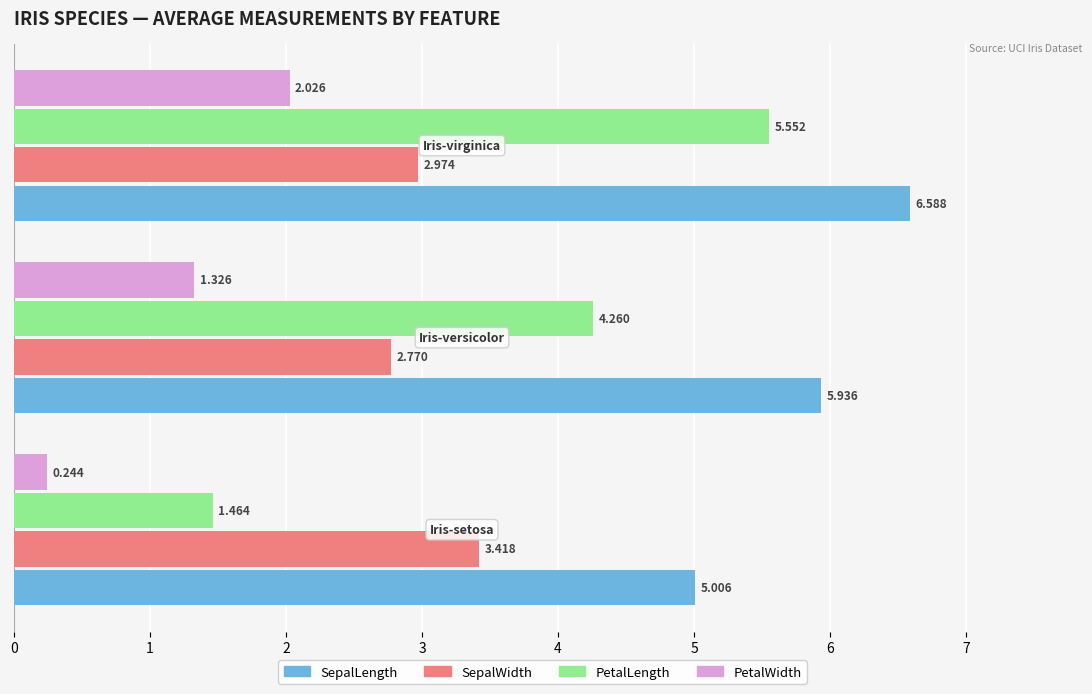

List the series in order of their overall mean, lowest first.

PetalWidth, SepalWidth, PetalLength, SepalLength